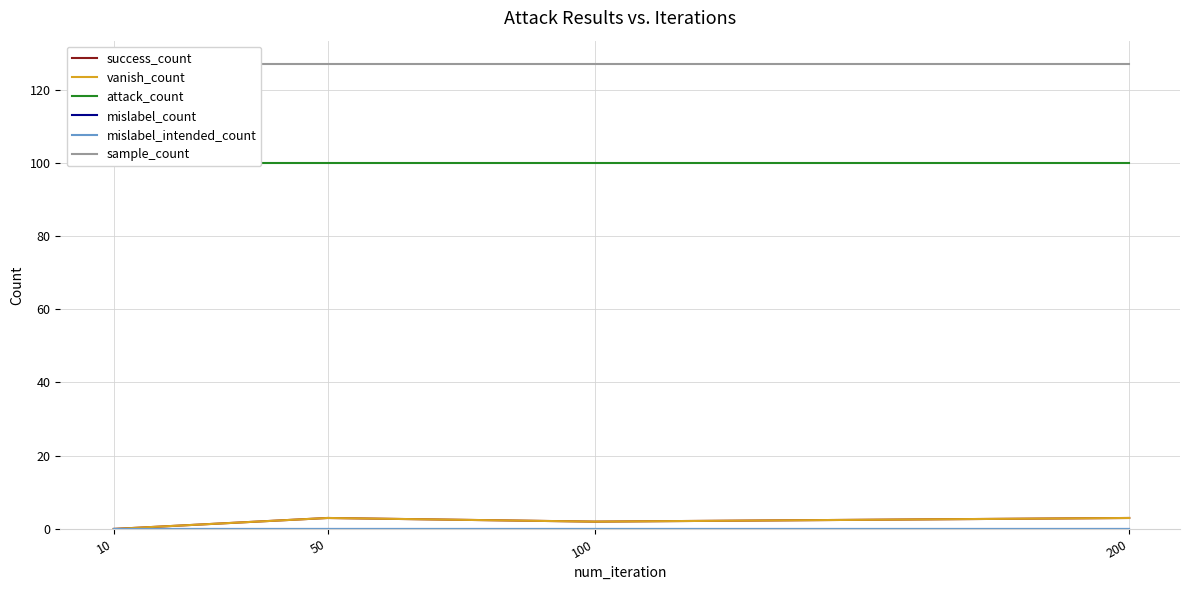

Which category has the highest value across all series?

10